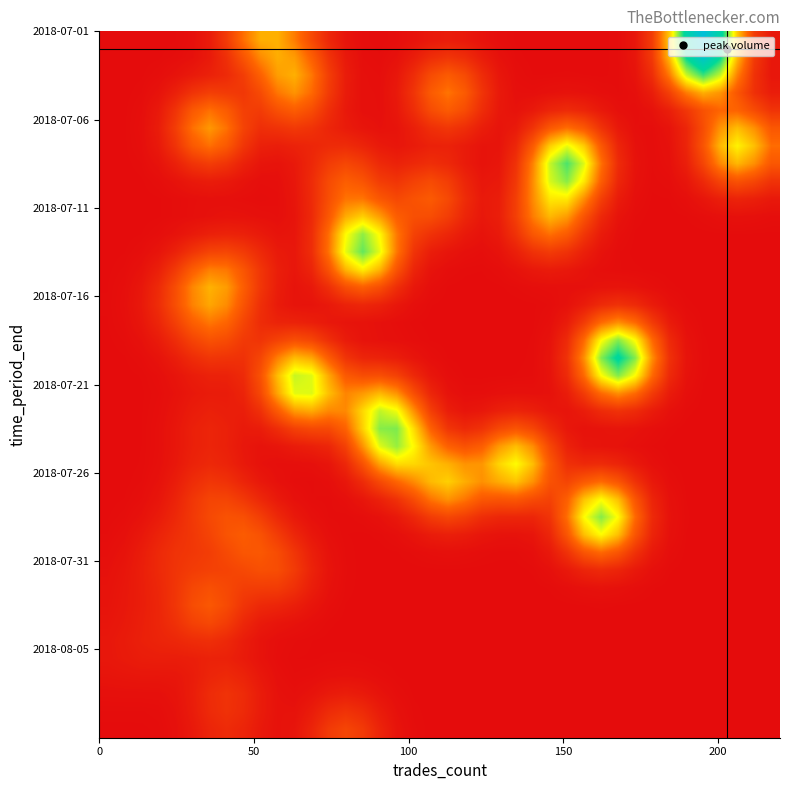

How many categories are shown in the chart?

40